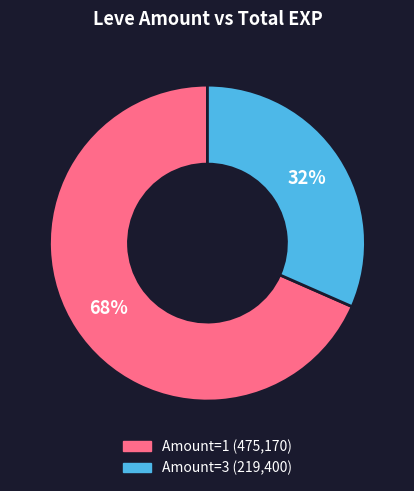

Is there a majority slice in this chart?

Yes